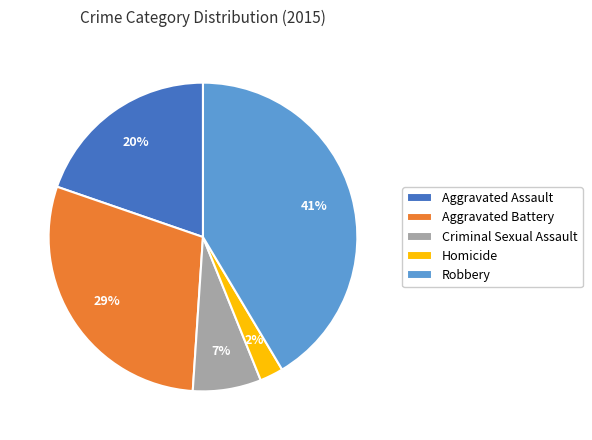

To the nearest percent, what is the difference between the largest and smallest slice percentages?

39%